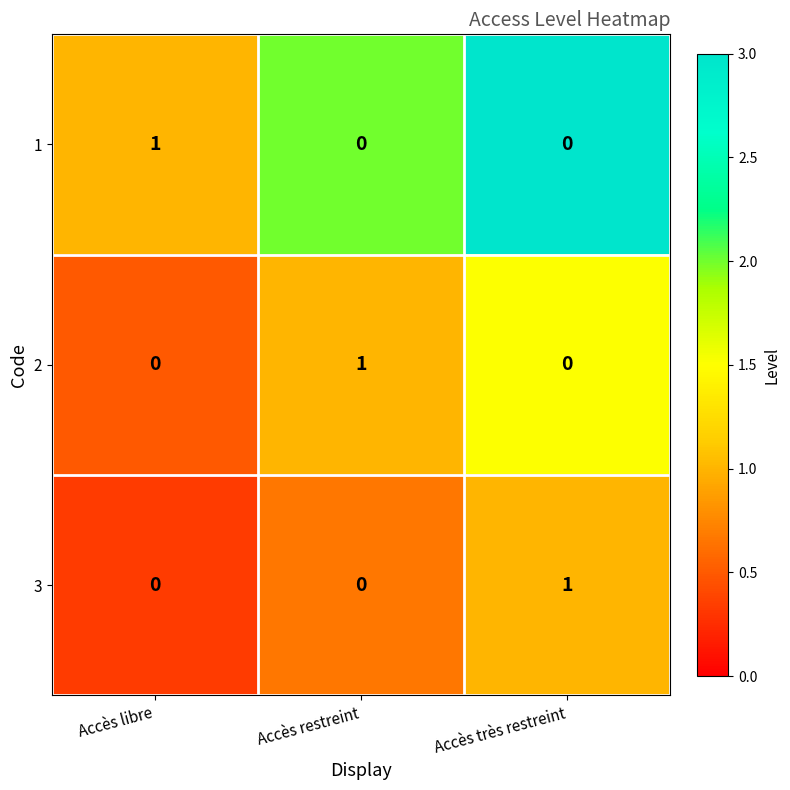

Is the value of 1 at Accès très restreint greater than the value of 3 at Accès très restreint?

No